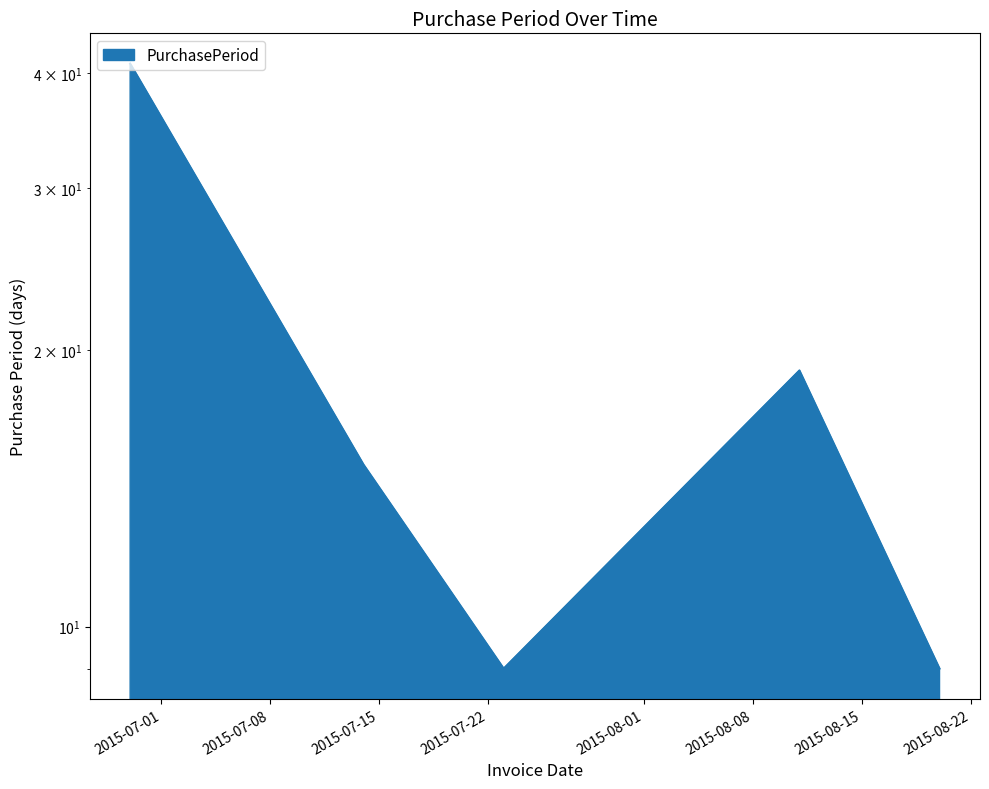

Does the chart display data point markers on the line(s)?

No